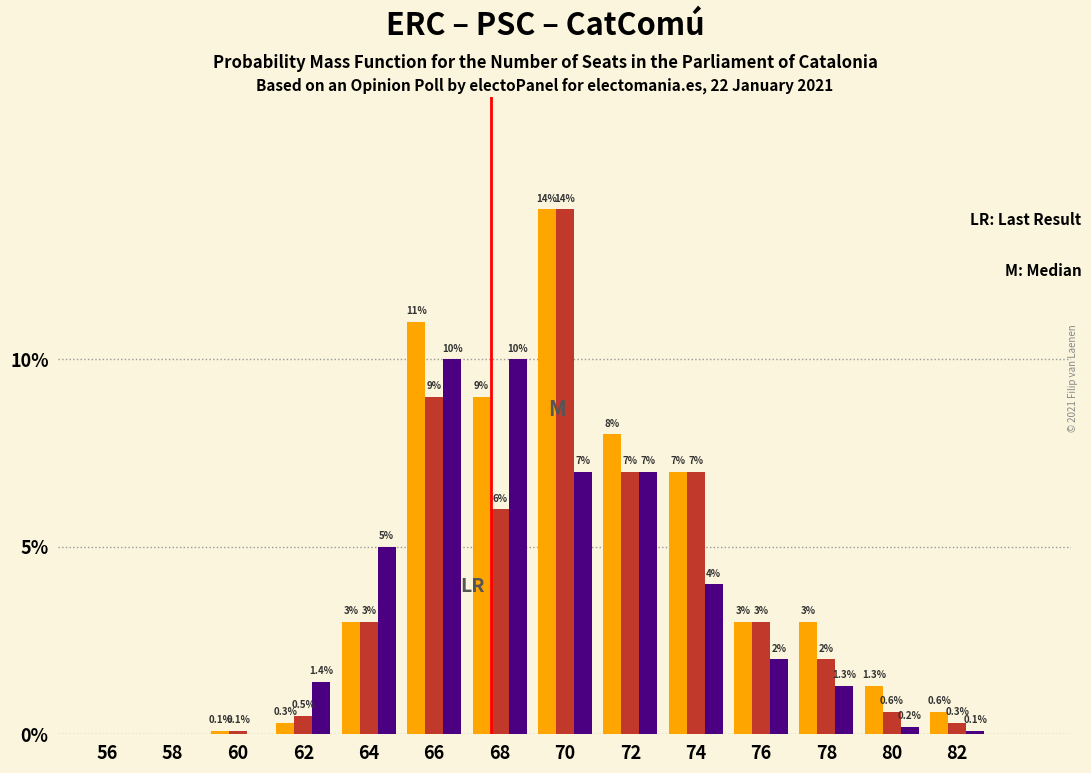

At which category is the sum across all series the highest?

70